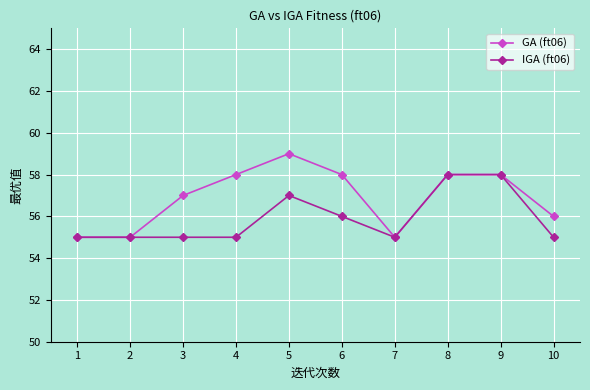

The GA (ft06) series shows 58 at 4. True or false?

True